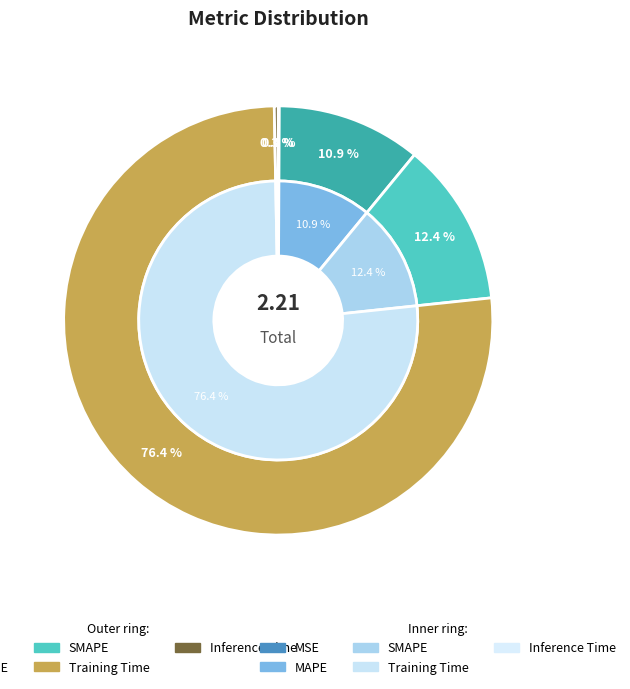

Do Inference Time and MAPE together represent more than half of the pie?

No